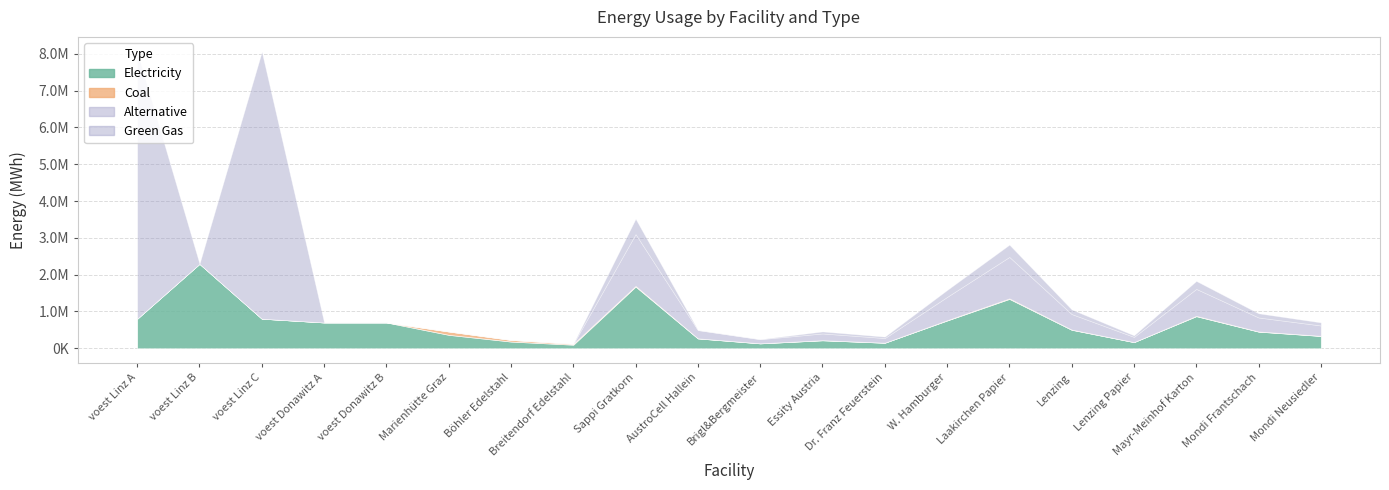

What is the value of the elec point at the 18th from the left?

872572.1